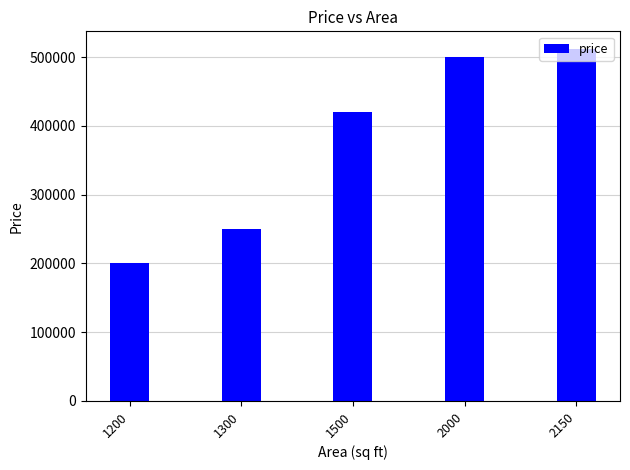

Reading right to left, extract all data points from this chart.

2150=512000	2000=500000	1500=420000	1300=250000	1200=200000